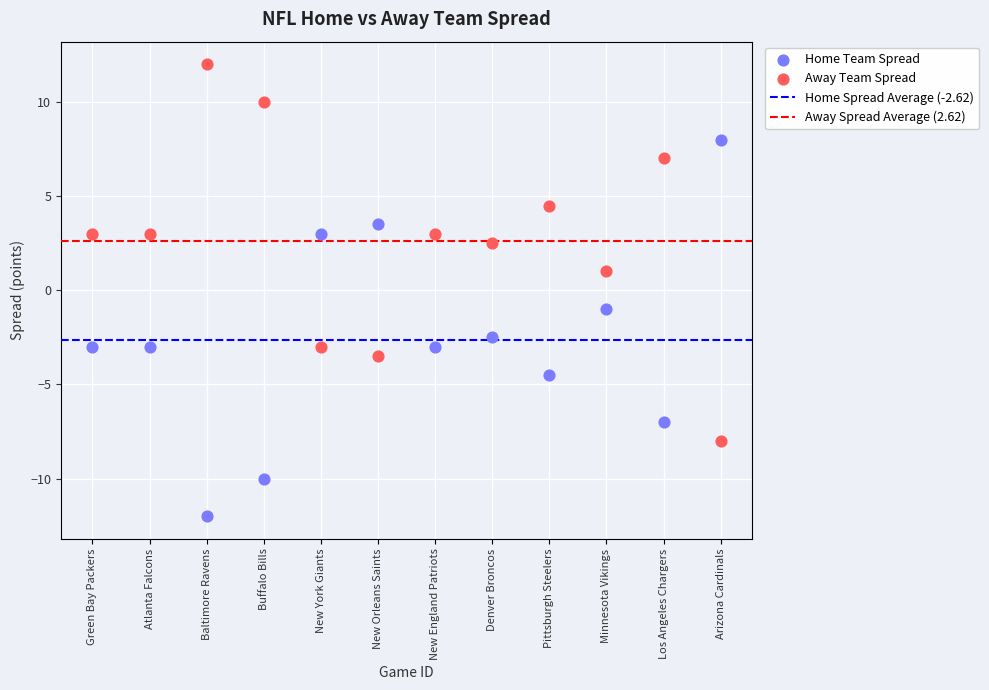

Which series reaches the maximum Y coordinate?

Away Team Spread